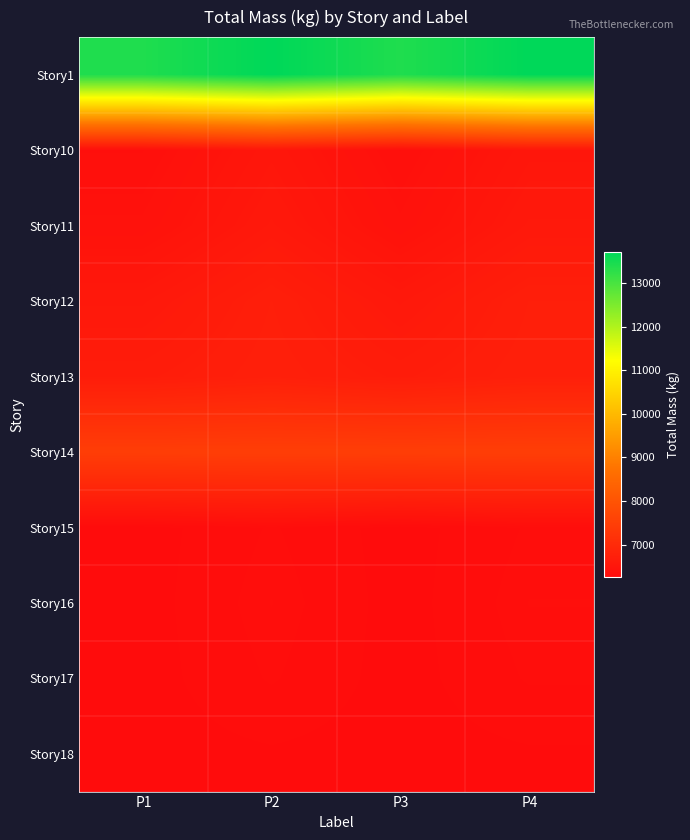

Reading right to left, extract all data points from this chart.

Story1: P4=13714.9	P3=13400.0	P2=13715.0	P1=13400.0
Story10: P4=6516.4	P3=6350.0	P2=6516.6	P1=6349.0
Story11: P4=6575.1	P3=6403.4	P2=6575.2	P1=6402.4
Story12: P4=6715.7	P3=6563.6	P2=6716.0	P1=6563.6
Story13: P4=6737.9	P3=6663.4	P2=6737.9	P1=6662.4
Story14: P4=7473.1	P3=7468.3	P2=7474.9	P1=7466.0
Story15: P4=6310.7	P3=6264.0	P2=6310.7	P1=6264.0
Story16: P4=6322.8	P3=6264.0	P2=6323.1	P1=6264.0
Story17: P4=6310.8	P3=6264.0	P2=6310.8	P1=6264.0
Story18: P4=6274.2	P3=6264.0	P2=6274.2	P1=6264.0